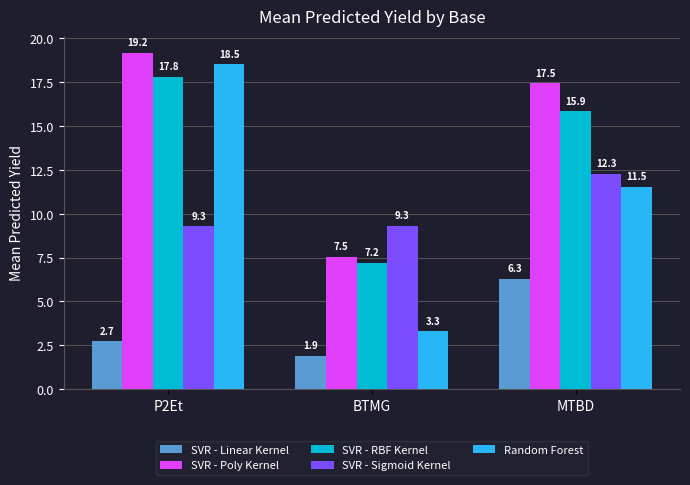

Between P2Et and MTBD, which series saw the biggest shift?

Random Forest